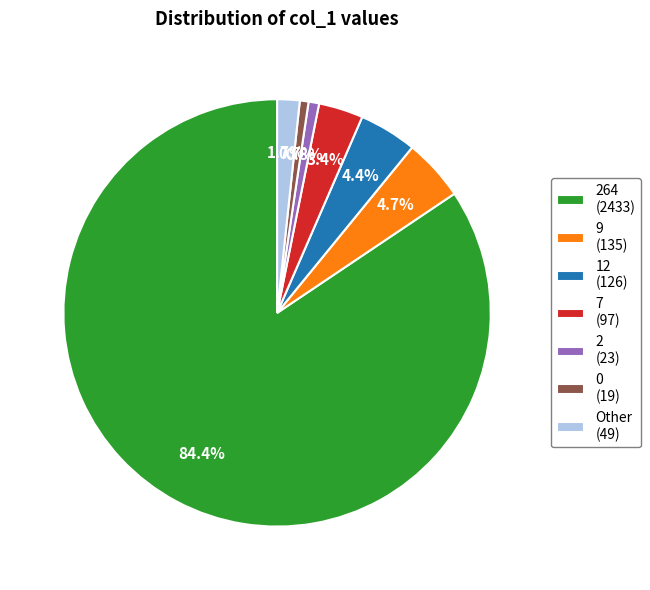

Which category accounts for the majority?

264 (2433)